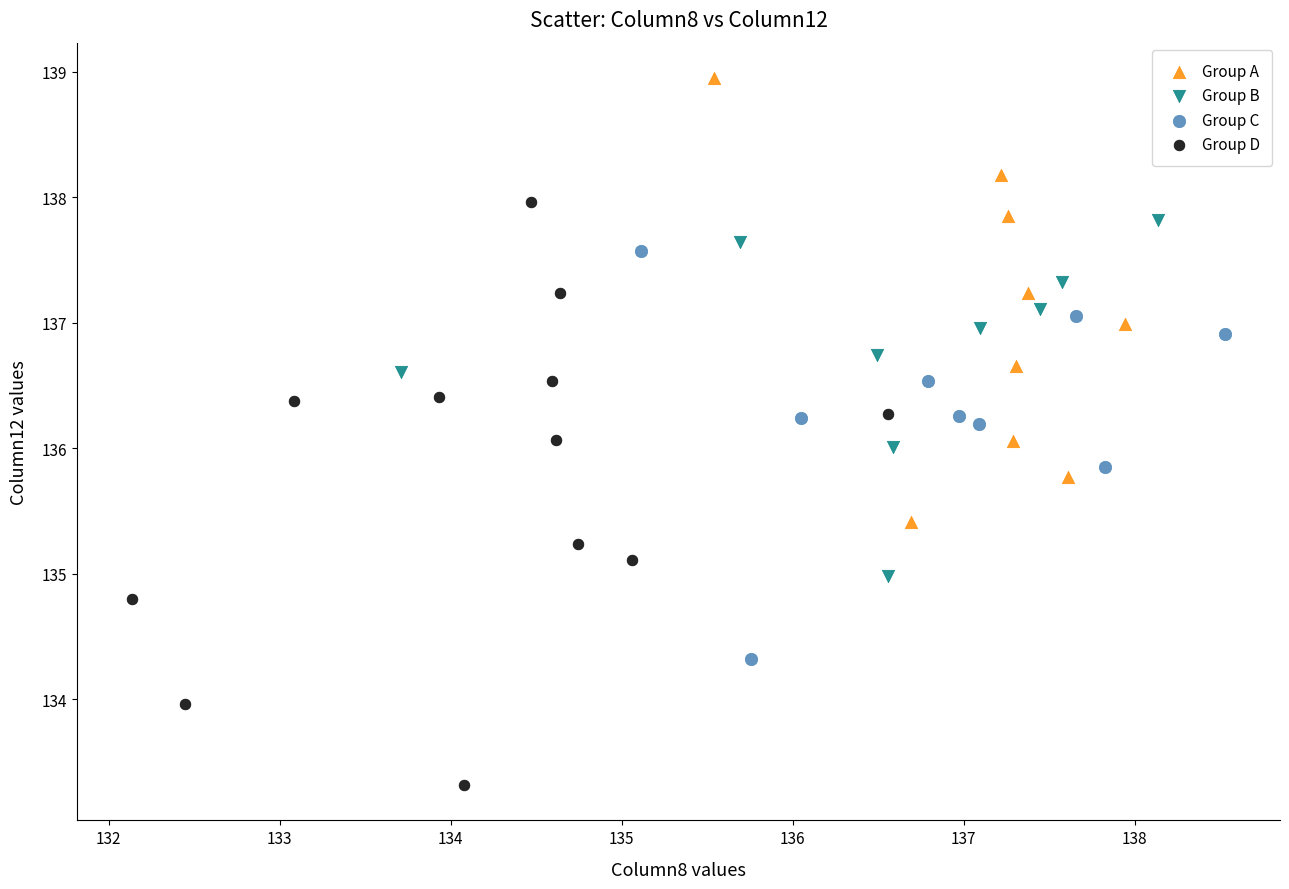

Which series contains the lowest Y value?

Group D